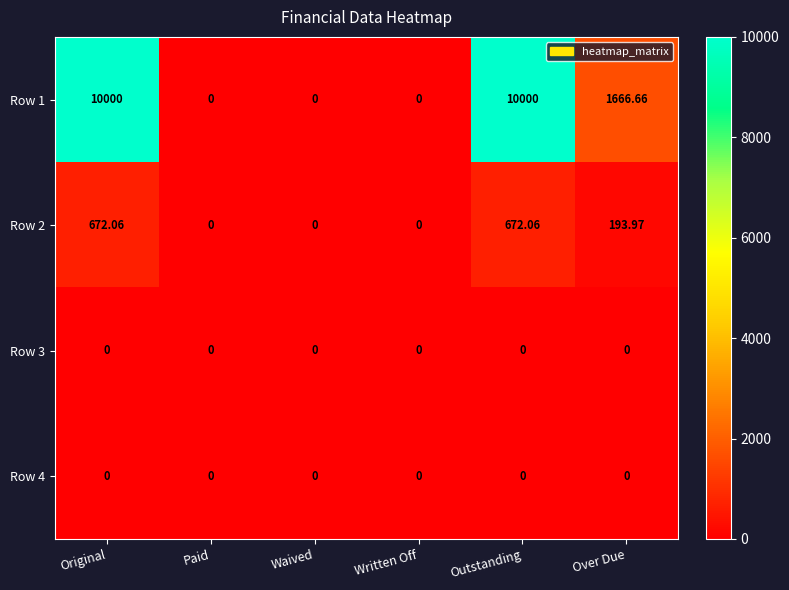

Is the value of Row 2 at Over Due greater than the value of Row 1 at Paid?

Yes